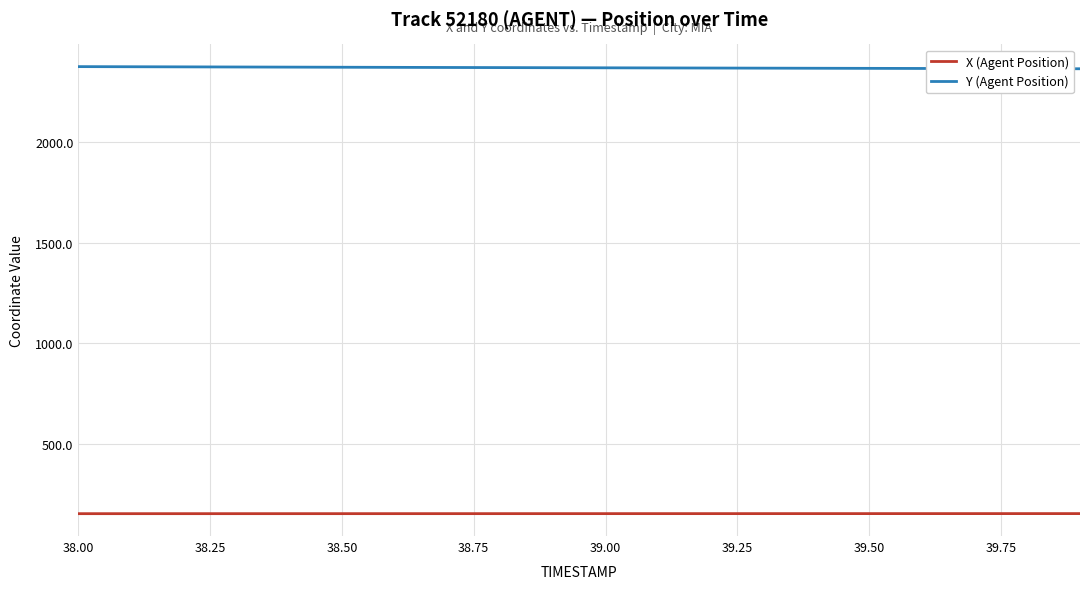

What is the minimum value shown in the chart?

156.3